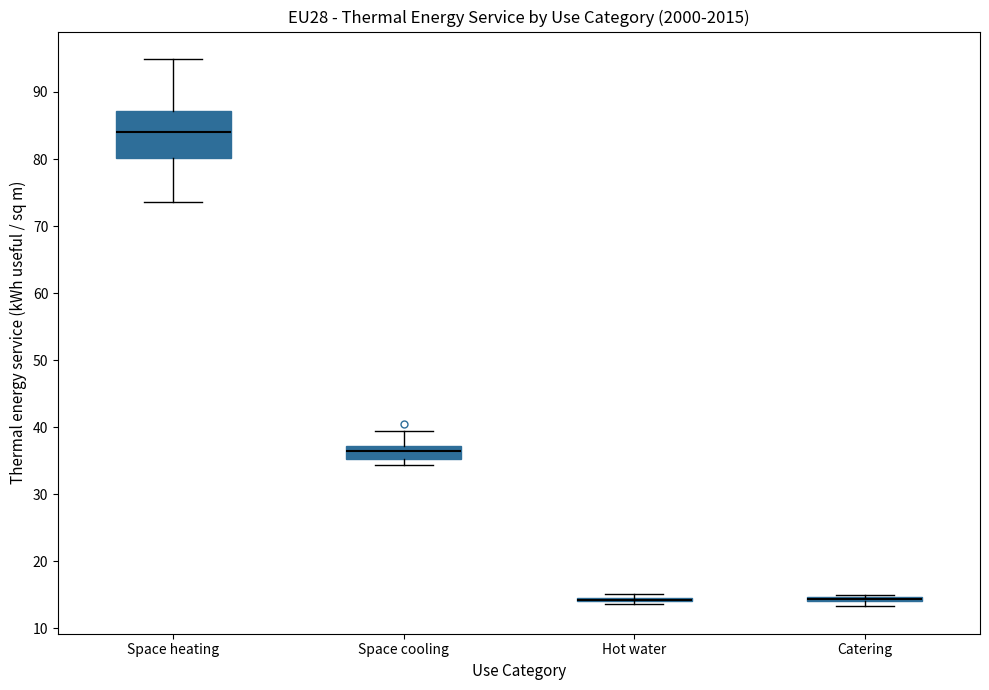

Where does the median line of the box for Space heating sit on the y-axis? The values are not printed on the chart, so give them approximately, as read against the axis.

84